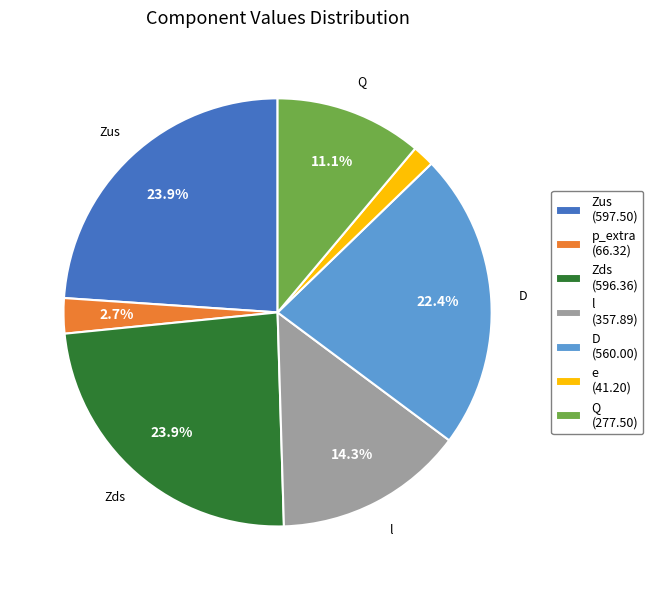

Does any single category account for the majority?

No